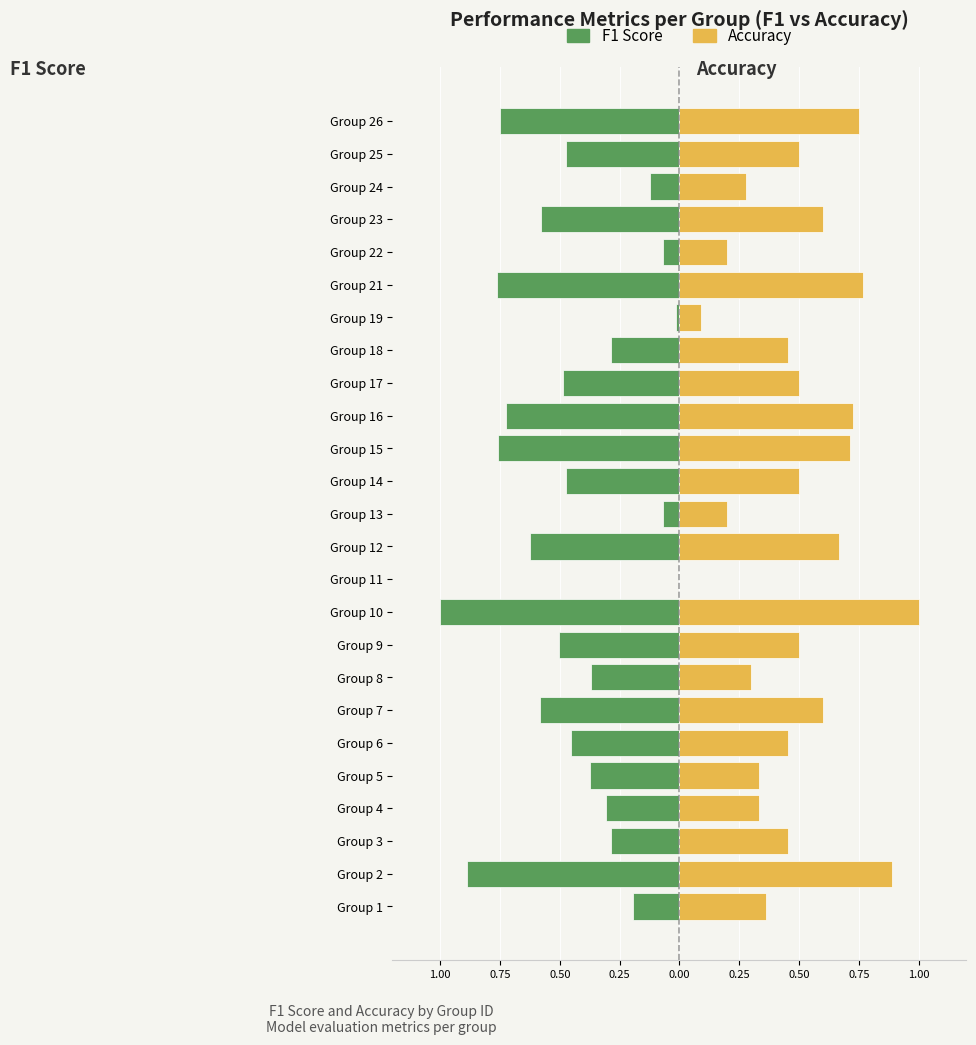

What is the difference between the maximum and minimum values in the accuracy series?

1.0